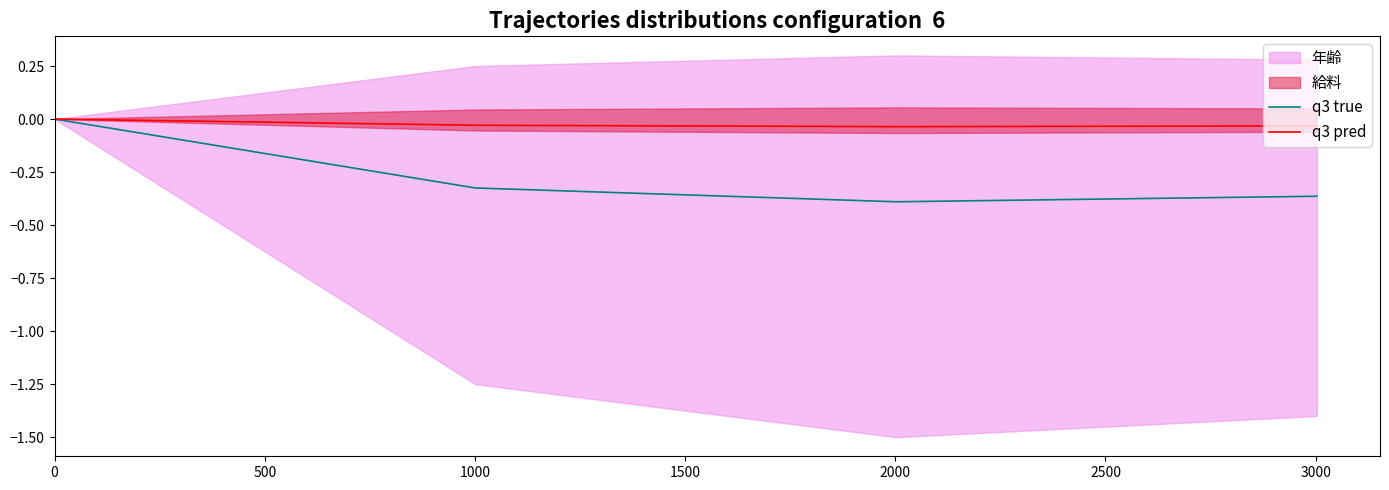

Rank the series at 1500 from lowest to highest value.

q3 true, q3 pred